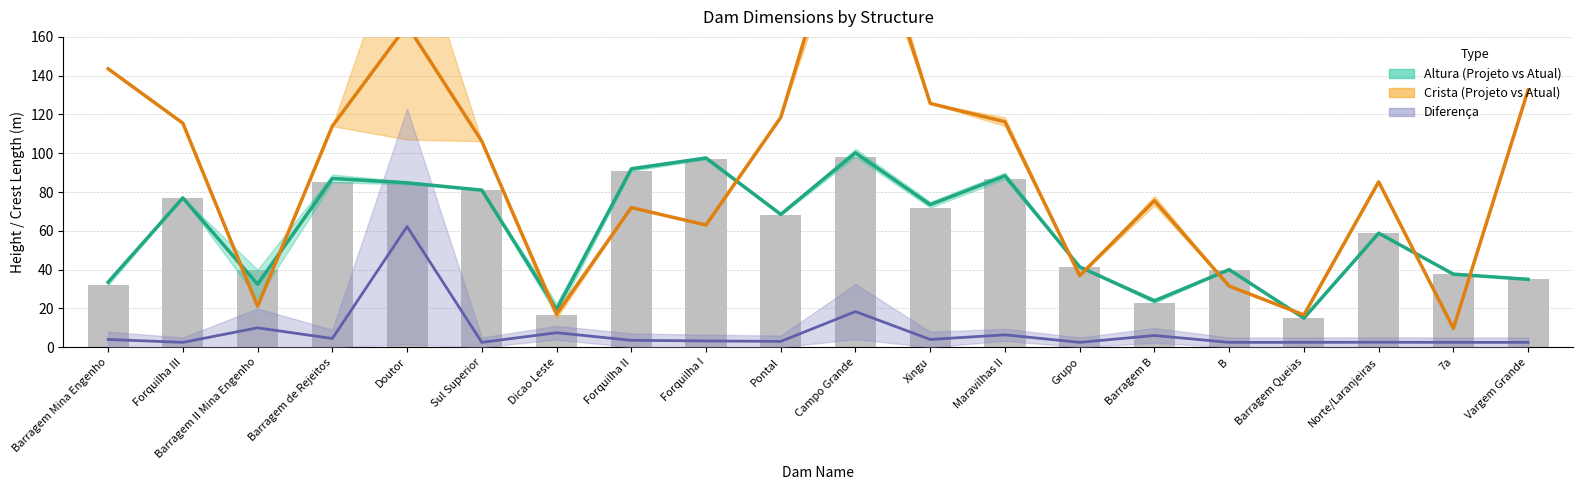

The value of Altura média (Projeto/Atual) at Forquilha II is 139.7. True or false?

False